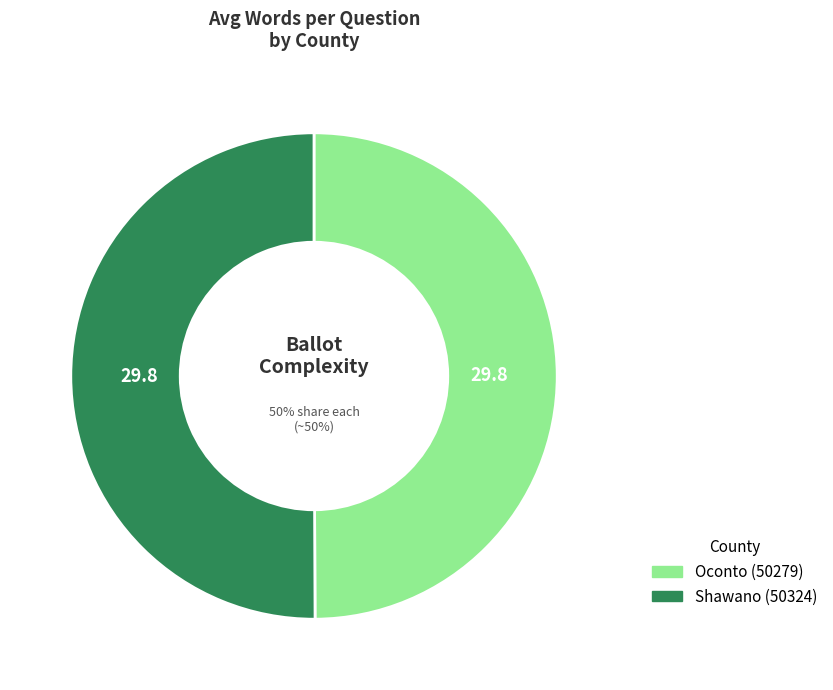

Do Oconto (50279) and Shawano (50324) together represent more than half of the pie?

Yes